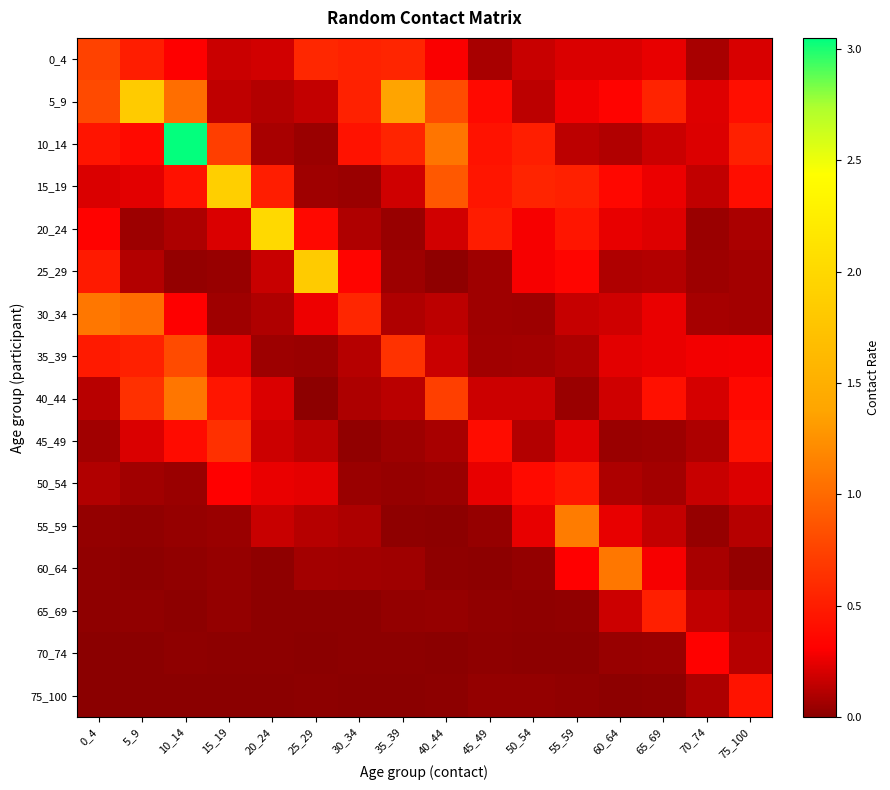

Reading left to right, list all the values displayed in this chart.

0_4: 0_4=0.7	5_9=0.5	10_14=0.3	15_19=0.2	20_24=0.2	25_29=0.6	30_34=0.5	35_39=0.6	40_44=0.3	45_49=0.1	50_54=0.2	55_59=0.2	60_64=0.2	65_69=0.2	70_74=0.1	75_100=0.2
5_9: 0_4=0.8	5_9=1.8	10_14=1.0	15_19=0.1	20_24=0.1	25_29=0.1	30_34=0.5	35_39=1.4	40_44=0.8	45_49=0.4	50_54=0.1	55_59=0.3	60_64=0.3	65_69=0.5	70_74=0.2	75_100=0.4
10_14: 0_4=0.4	5_9=0.4	10_14=3.0	15_19=0.7	20_24=0.1	25_29=0.0	30_34=0.4	35_39=0.6	40_44=1.1	45_49=0.4	50_54=0.5	55_59=0.1	60_64=0.1	65_69=0.2	70_74=0.2	75_100=0.5
15_19: 0_4=0.2	5_9=0.2	10_14=0.4	15_19=1.9	20_24=0.5	25_29=0.1	30_34=0.0	35_39=0.2	40_44=0.9	45_49=0.5	50_54=0.6	55_59=0.5	60_64=0.4	65_69=0.3	70_74=0.1	75_100=0.4
20_24: 0_4=0.3	5_9=0.0	10_14=0.1	15_19=0.2	20_24=2.0	25_29=0.4	30_34=0.1	35_39=0.0	40_44=0.2	45_49=0.5	50_54=0.3	55_59=0.4	60_64=0.2	65_69=0.2	70_74=0.0	75_100=0.1
25_29: 0_4=0.5	5_9=0.1	10_14=0.0	15_19=0.0	20_24=0.2	25_29=1.8	30_34=0.3	35_39=0.0	40_44=0.0	45_49=0.1	50_54=0.3	55_59=0.3	60_64=0.1	65_69=0.1	70_74=0.0	75_100=0.1
30_34: 0_4=1.1	5_9=1.0	10_14=0.3	15_19=0.1	20_24=0.1	25_29=0.3	30_34=0.6	35_39=0.1	40_44=0.1	45_49=0.1	50_54=0.1	55_59=0.2	60_64=0.2	65_69=0.3	70_74=0.1	75_100=0.1
35_39: 0_4=0.5	5_9=0.5	10_14=0.8	15_19=0.2	20_24=0.0	25_29=0.0	30_34=0.1	35_39=0.6	40_44=0.2	45_49=0.1	50_54=0.1	55_59=0.1	60_64=0.2	65_69=0.3	70_74=0.3	75_100=0.3
40_44: 0_4=0.1	5_9=0.6	10_14=1.1	15_19=0.4	20_24=0.2	25_29=0.0	30_34=0.1	35_39=0.1	40_44=0.7	45_49=0.2	50_54=0.2	55_59=0.0	60_64=0.2	65_69=0.4	70_74=0.2	75_100=0.4
45_49: 0_4=0.1	5_9=0.2	10_14=0.4	15_19=0.6	20_24=0.2	25_29=0.1	30_34=0.0	35_39=0.1	40_44=0.1	45_49=0.4	50_54=0.1	55_59=0.2	60_64=0.0	65_69=0.1	70_74=0.1	75_100=0.4
50_54: 0_4=0.1	5_9=0.1	10_14=0.0	15_19=0.3	20_24=0.3	25_29=0.2	30_34=0.0	35_39=0.0	40_44=0.0	45_49=0.2	50_54=0.4	55_59=0.5	60_64=0.1	65_69=0.1	70_74=0.2	75_100=0.2
55_59: 0_4=0.0	5_9=0.0	10_14=0.0	15_19=0.0	20_24=0.2	25_29=0.1	30_34=0.1	35_39=0.0	40_44=0.0	45_49=0.0	50_54=0.2	55_59=1.1	60_64=0.2	65_69=0.2	70_74=0.0	75_100=0.1
60_64: 0_4=0.0	5_9=0.0	10_14=0.0	15_19=0.0	20_24=0.0	25_29=0.1	30_34=0.1	35_39=0.1	40_44=0.0	45_49=0.0	50_54=0.0	55_59=0.3	60_64=1.1	65_69=0.3	70_74=0.1	75_100=0.0
65_69: 0_4=0.0	5_9=0.0	10_14=0.0	15_19=0.0	20_24=0.0	25_29=0.0	30_34=0.0	35_39=0.0	40_44=0.0	45_49=0.0	50_54=0.0	55_59=0.0	60_64=0.2	65_69=0.5	70_74=0.1	75_100=0.1
70_74: 0_4=0.0	5_9=0.0	10_14=0.0	15_19=0.0	20_24=0.0	25_29=0.0	30_34=0.0	35_39=0.0	40_44=0.0	45_49=0.0	50_54=0.0	55_59=0.0	60_64=0.0	65_69=0.0	70_74=0.3	75_100=0.1
75_100: 0_4=0.0	5_9=0.0	10_14=0.0	15_19=0.0	20_24=0.0	25_29=0.0	30_34=0.0	35_39=0.0	40_44=0.0	45_49=0.0	50_54=0.0	55_59=0.0	60_64=0.0	65_69=0.0	70_74=0.1	75_100=0.4